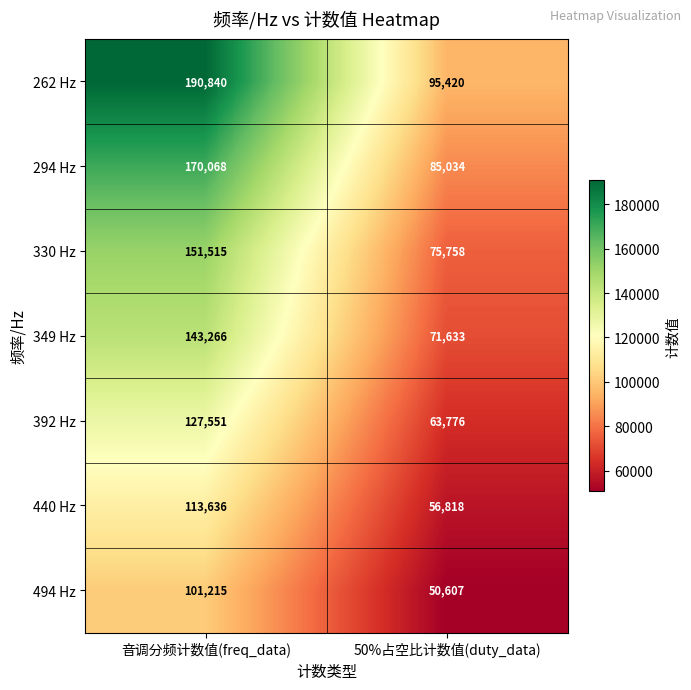

At which category is the sum across all series the highest?

音调分频计数值(freq_data)